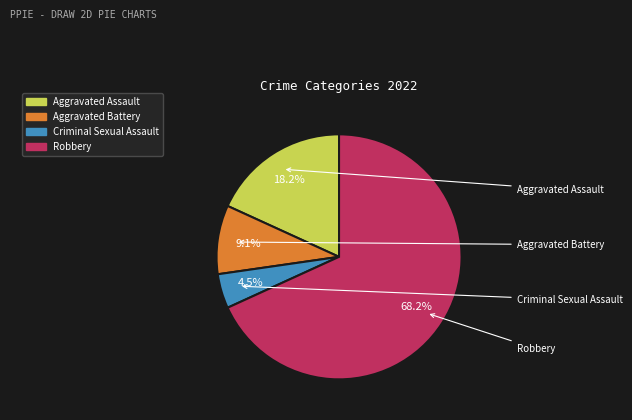

Which has a higher value, Aggravated Battery or Aggravated Assault?

Aggravated Assault